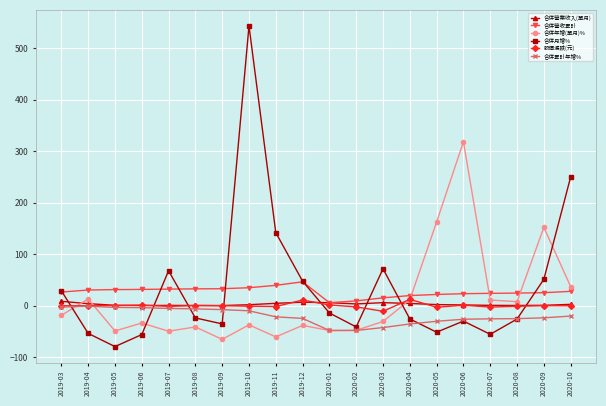

At which category is the sum across all series the highest?

2019-10